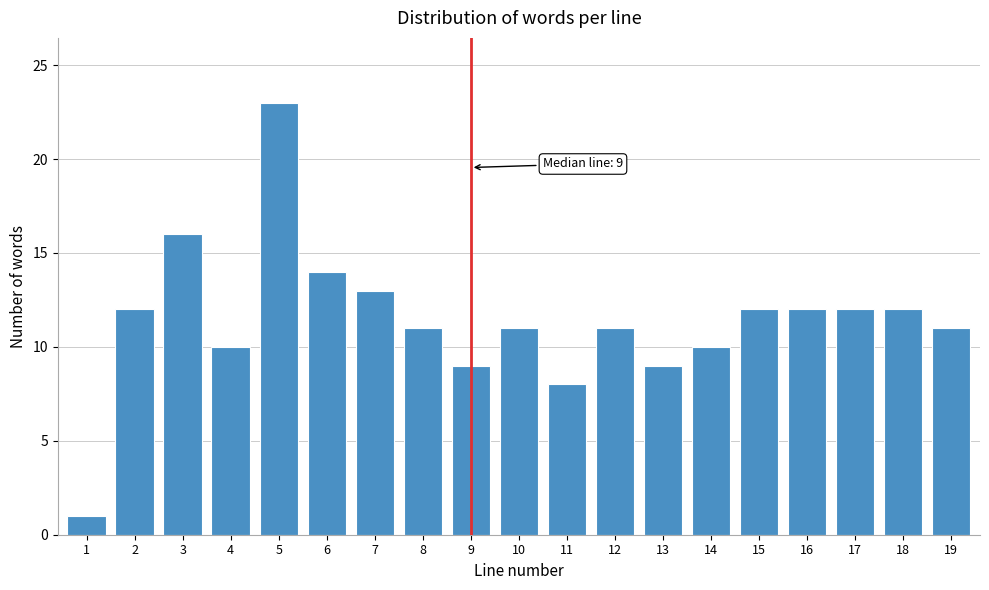

Reading left to right, what are all the values shown in this chart?

1=1	2=12	3=16	4=10	5=23	6=14	7=13	8=11	9=9	10=11	11=8	12=11	13=9	14=10	15=12	16=12	17=12	18=12	19=11